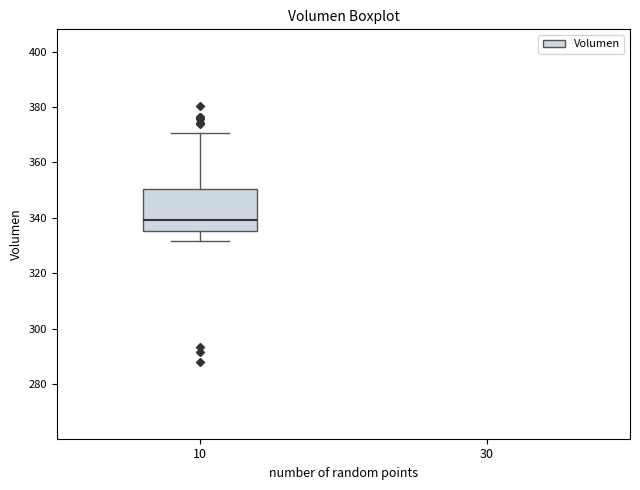

Where does the upper whisker of the box at x = 10 end on the y-axis? The values are not printed on the chart, so give them approximately, as read against the axis.

370